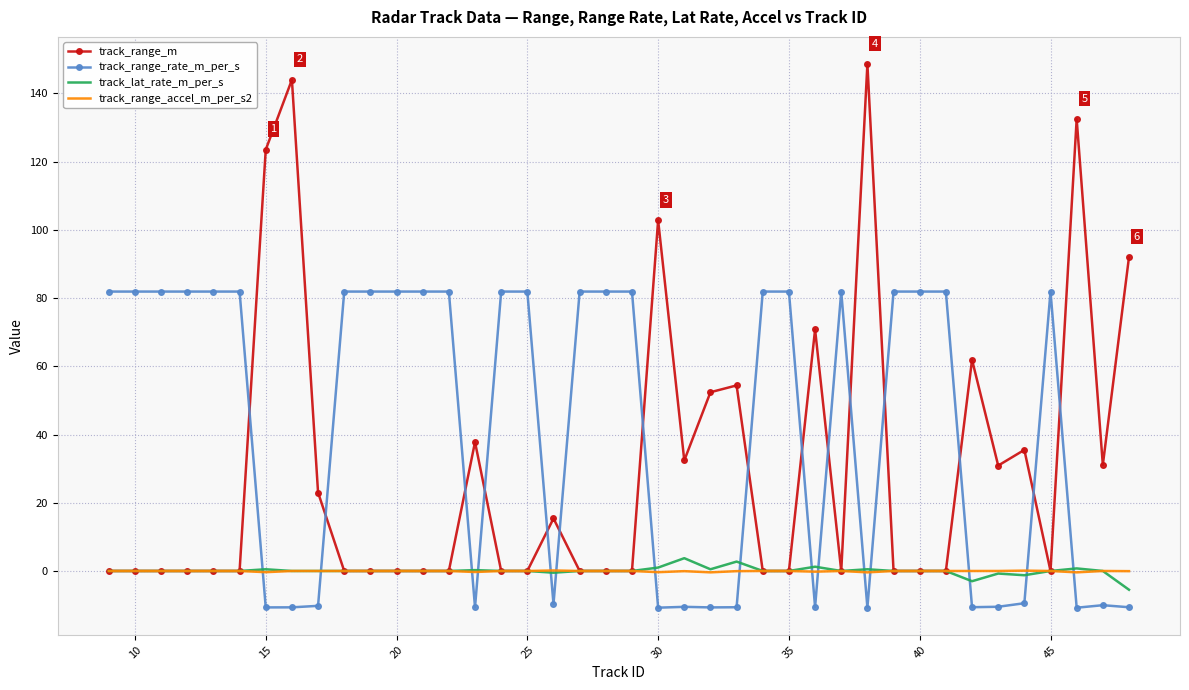

Which series has the largest total across all categories?

track_range_rate_m_per_s